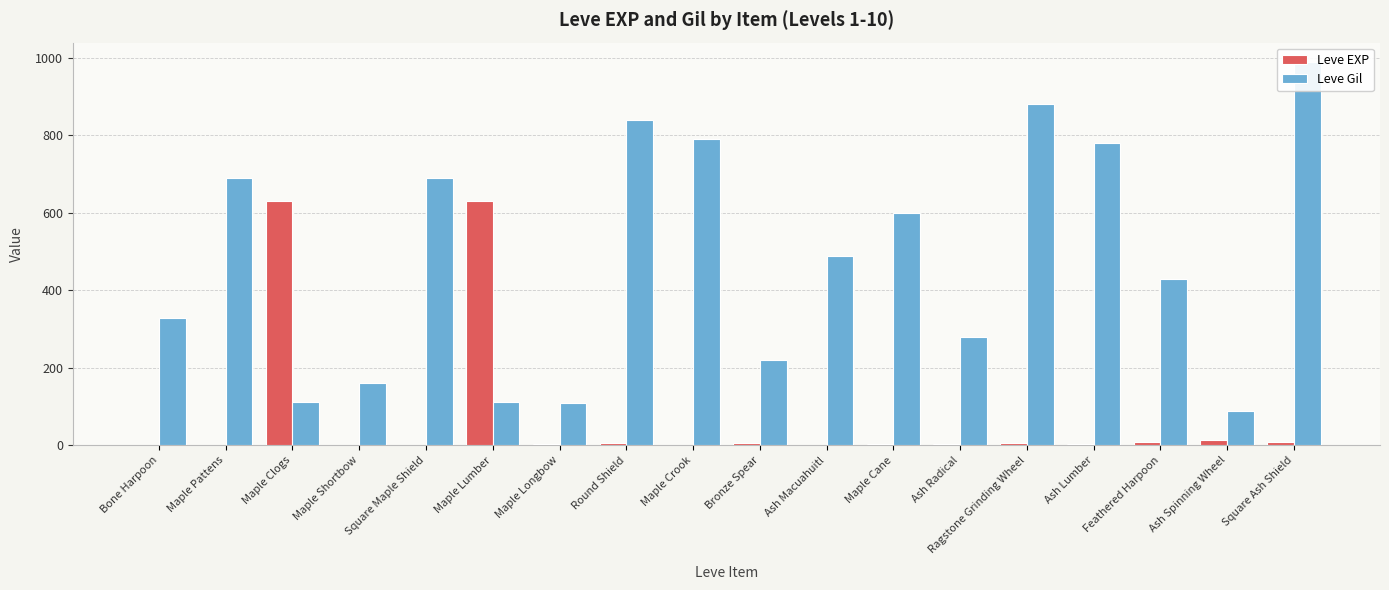

Where does the Leve EXP series first go above 4?

Maple Clogs